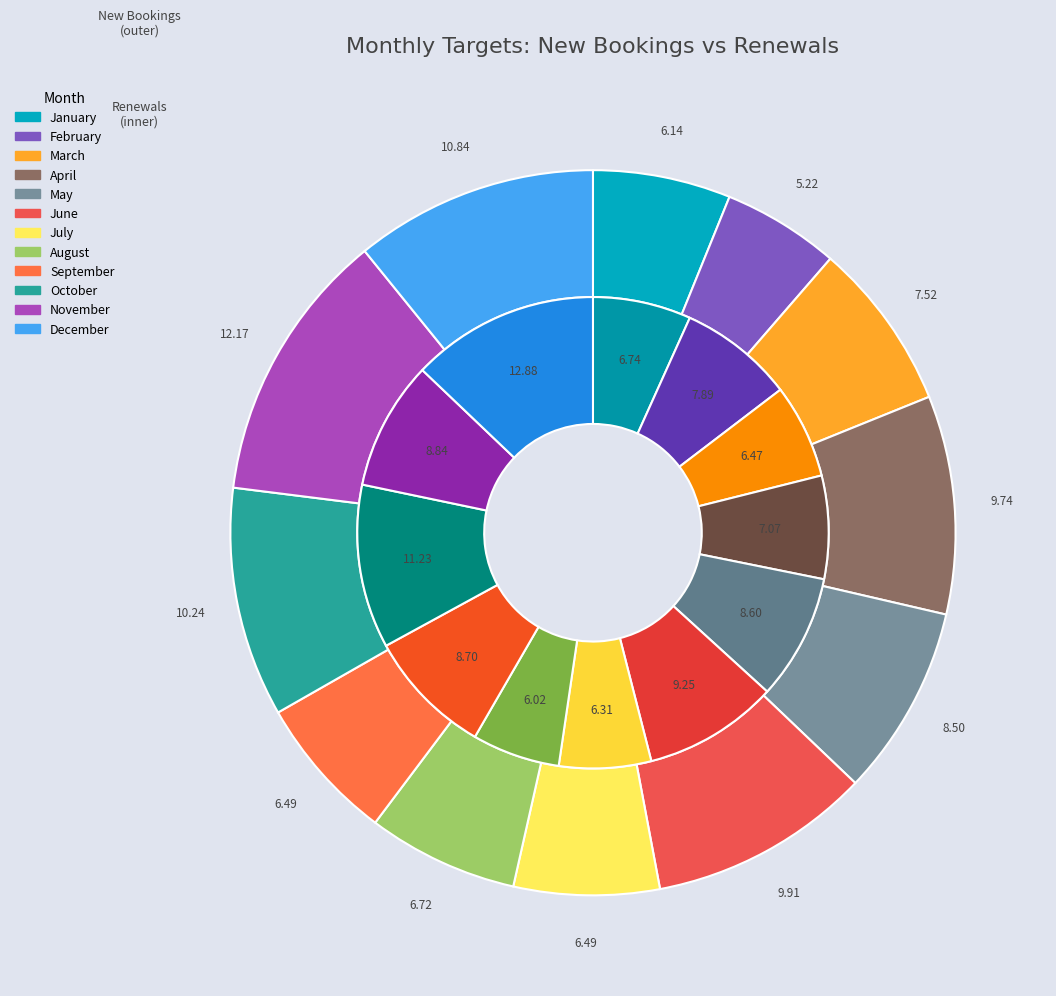

Count the number of slices in the pie.

12